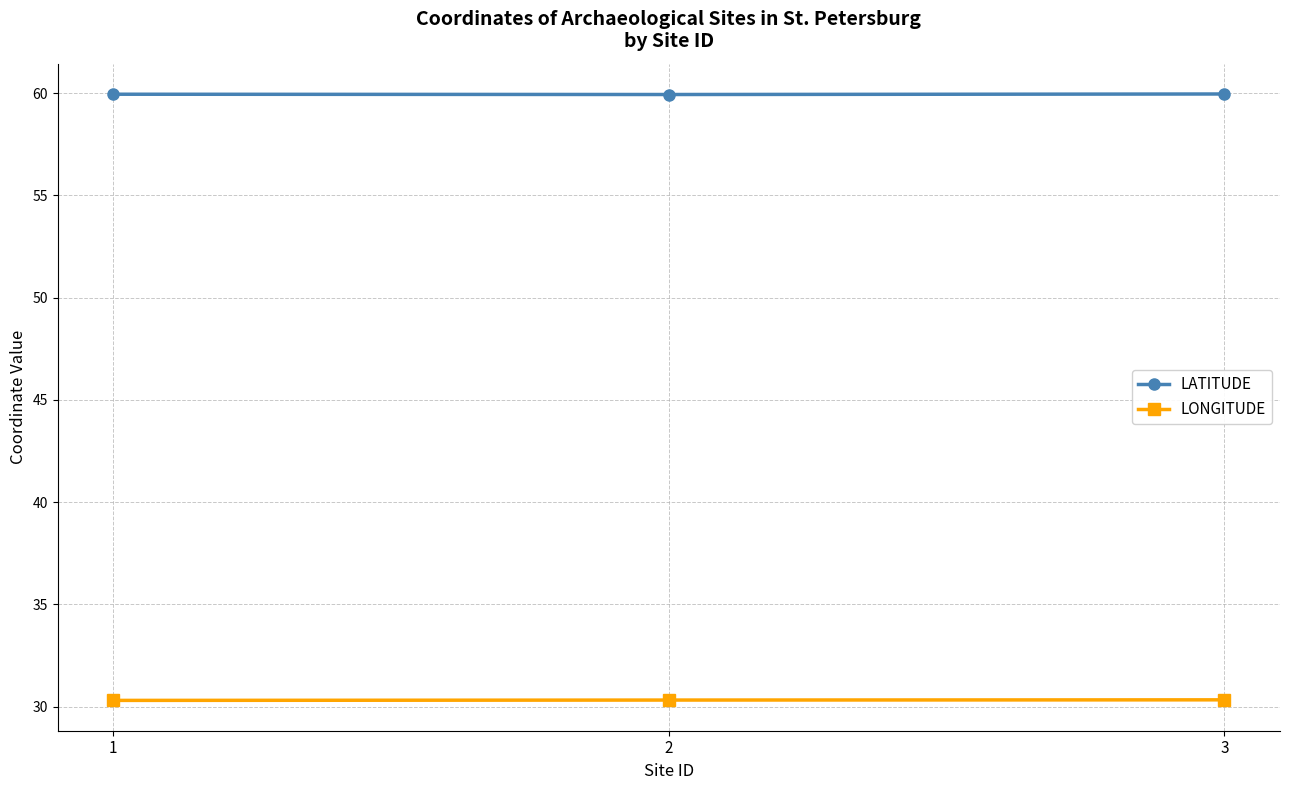

What is the lowest value of the LONGITUDE series?

30.3